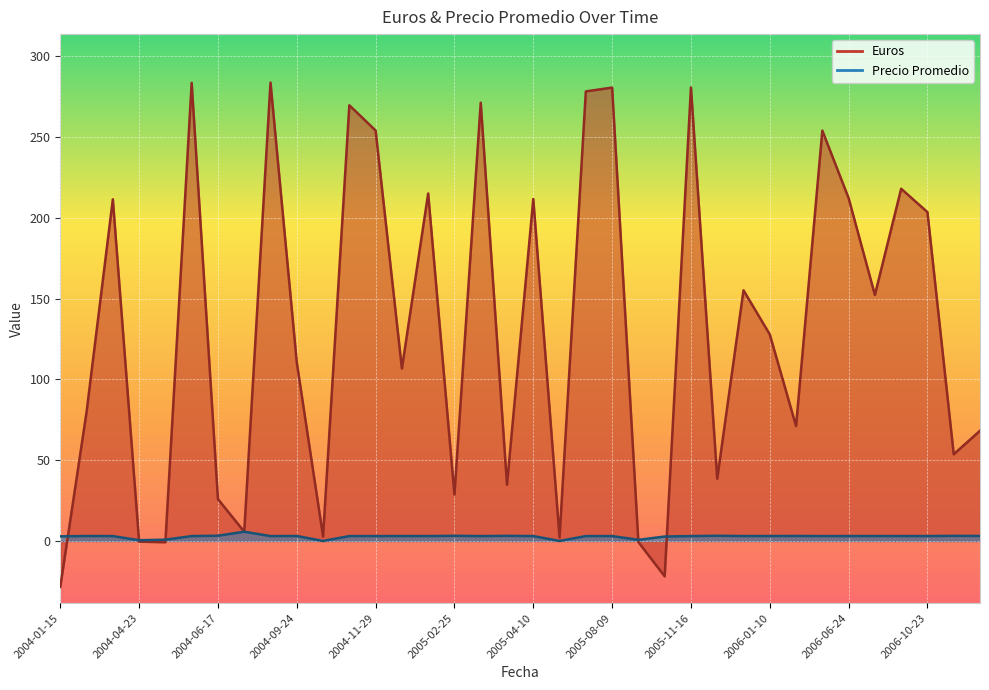

Between 2005-08-09 and 2006-01-10, which is larger?

2005-08-09